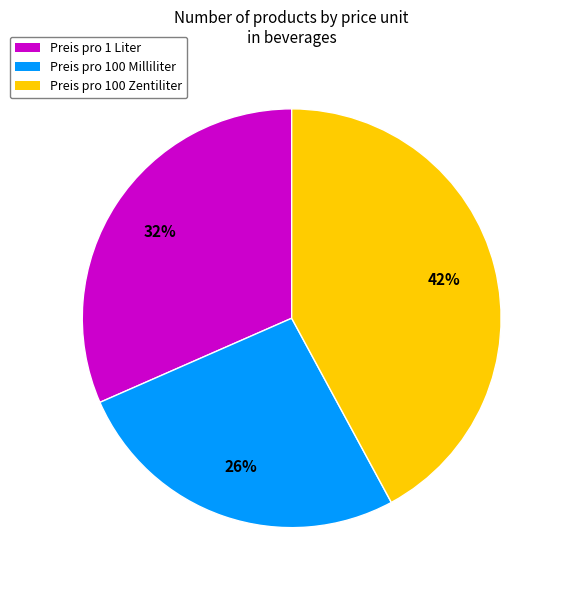

Is there a majority slice in this chart?

No